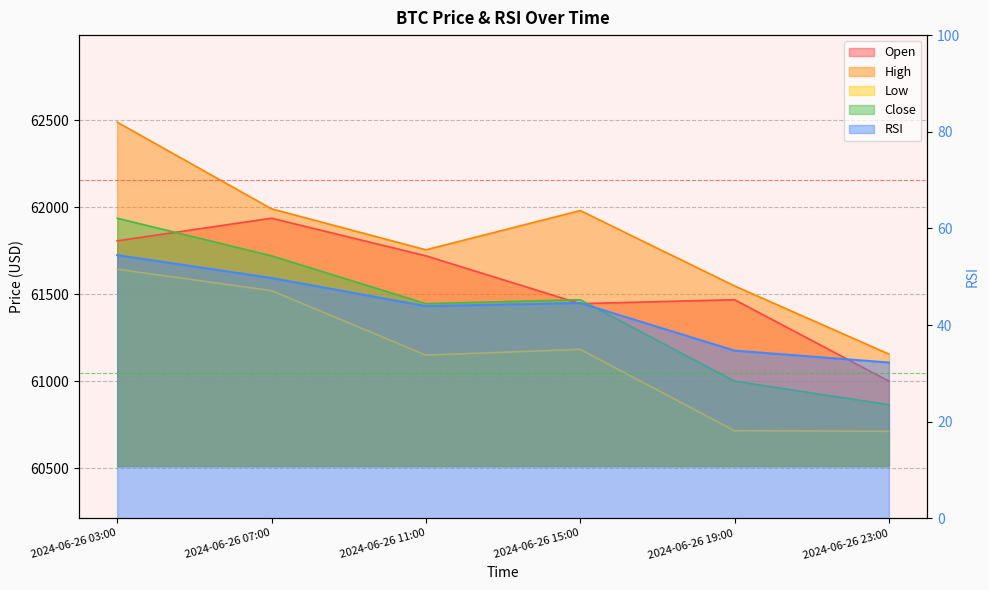

What is the value of the high point at the 1st from the left?

62487.8